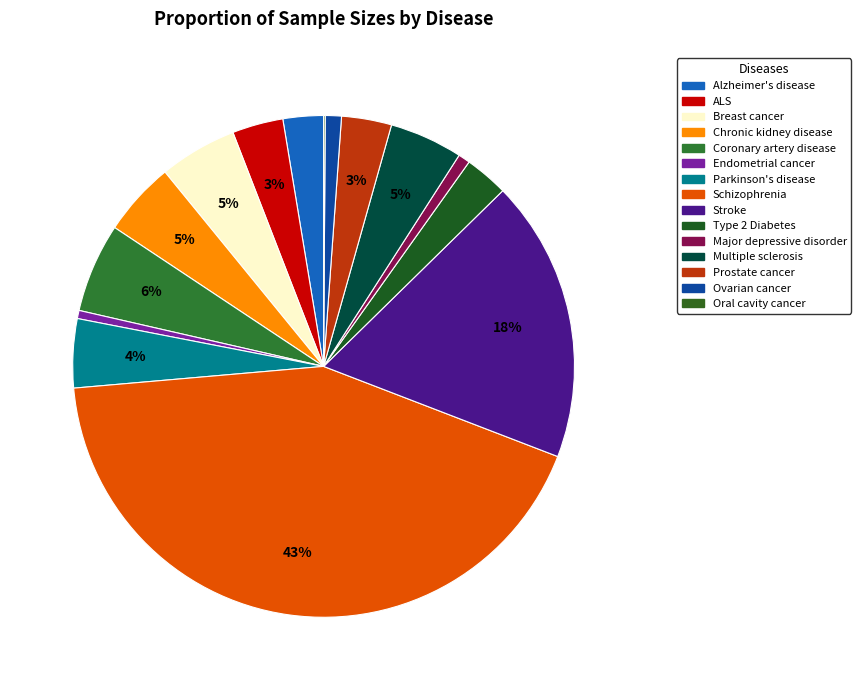

To the nearest percent, what portion does Ovarian cancer represent?

1%